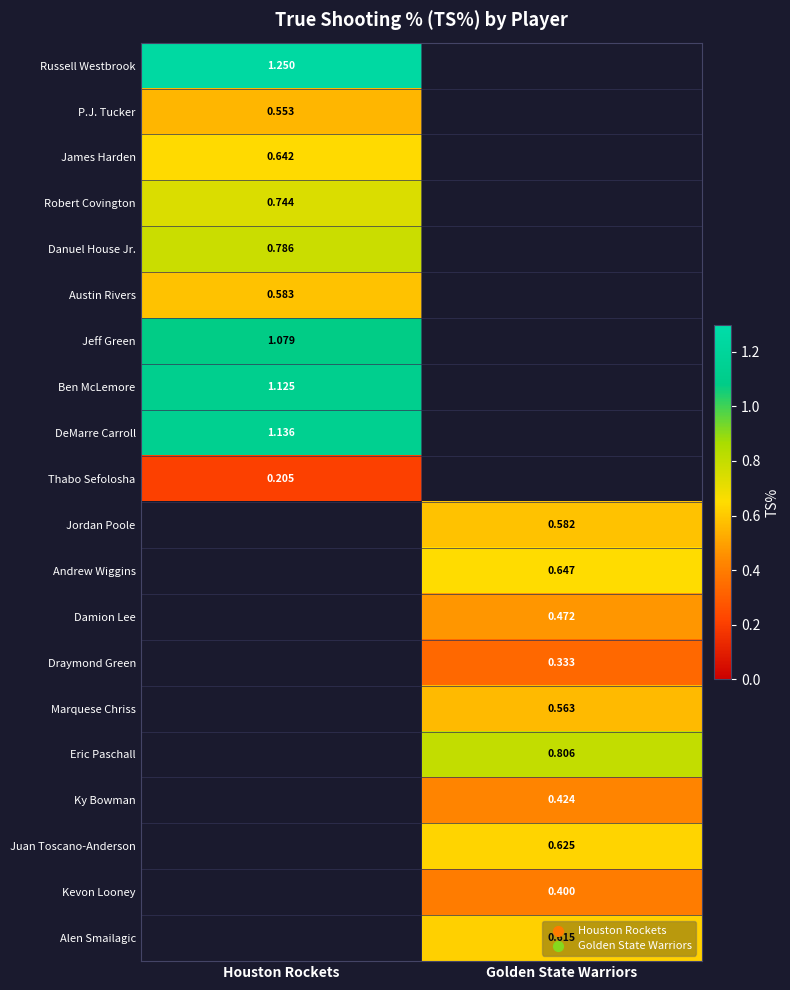

What is the greatest value displayed?

1.2